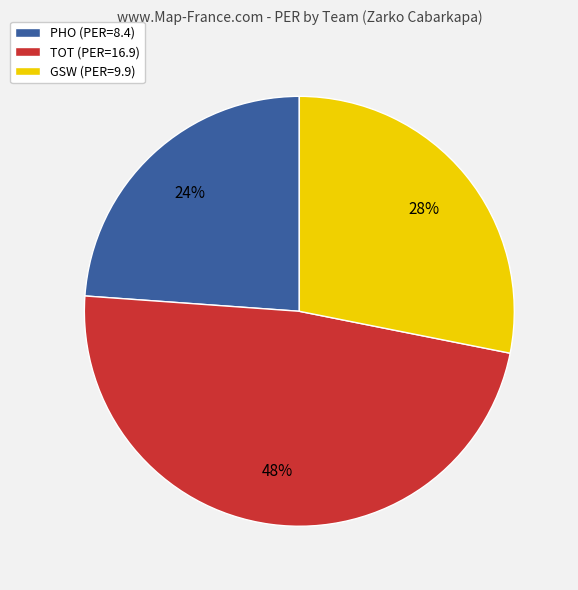

To the nearest percent, what percentage of the pie is PHO?

24%